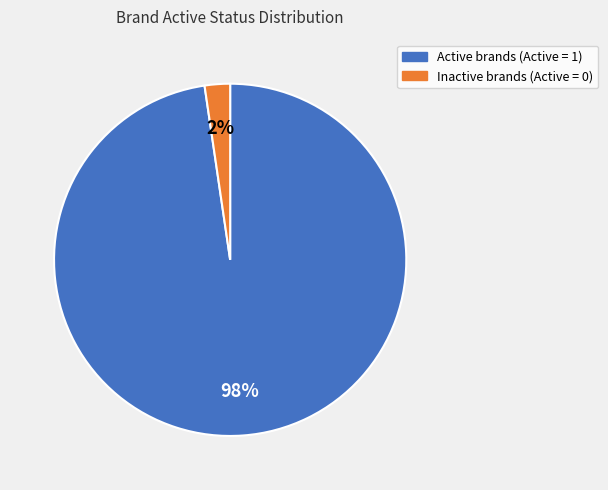

Is there a majority slice in this chart?

Yes